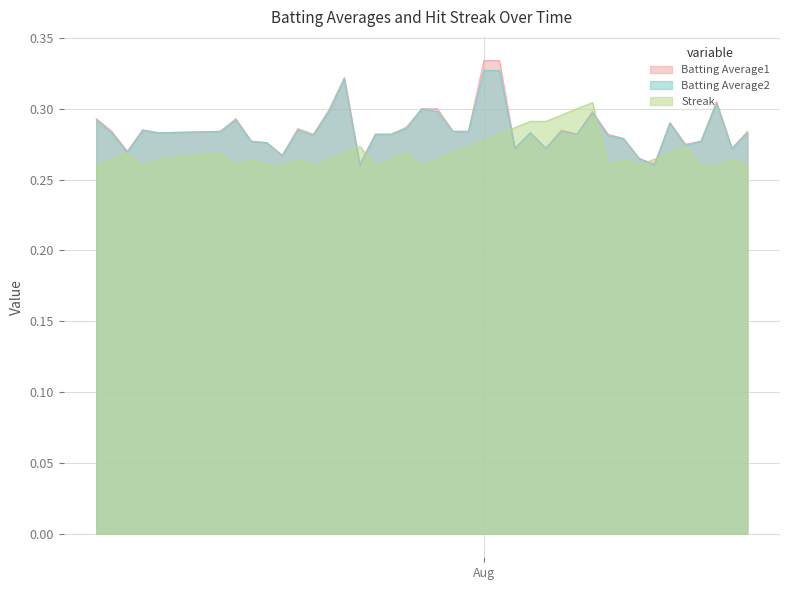

Which series has the largest range (max minus min)?

Batting Average1